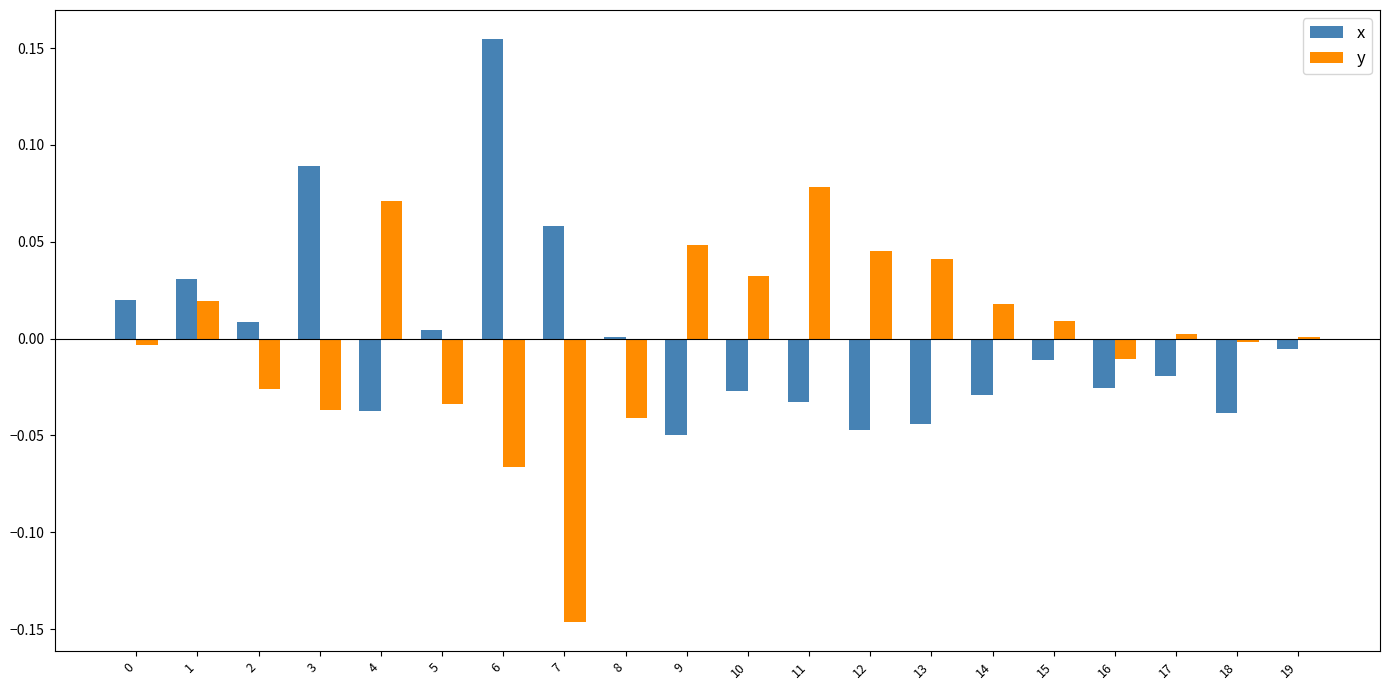

Count the number of data series in this chart.

2